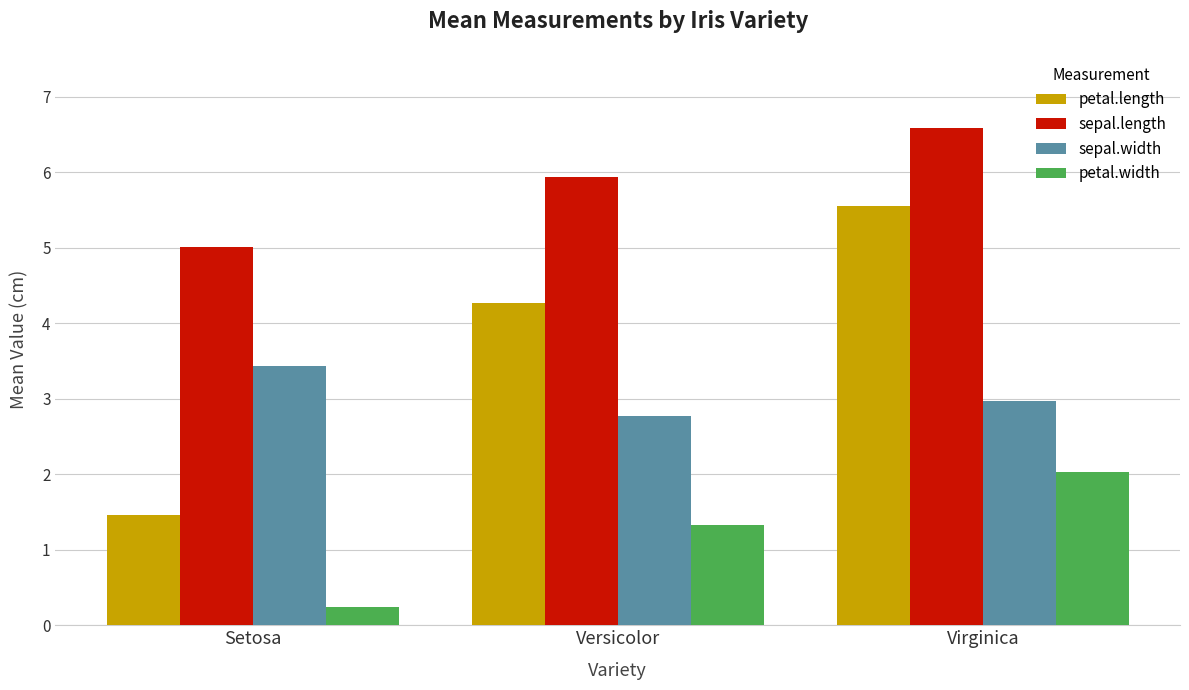

What is the label of the 1st bar from the right?

Virginica